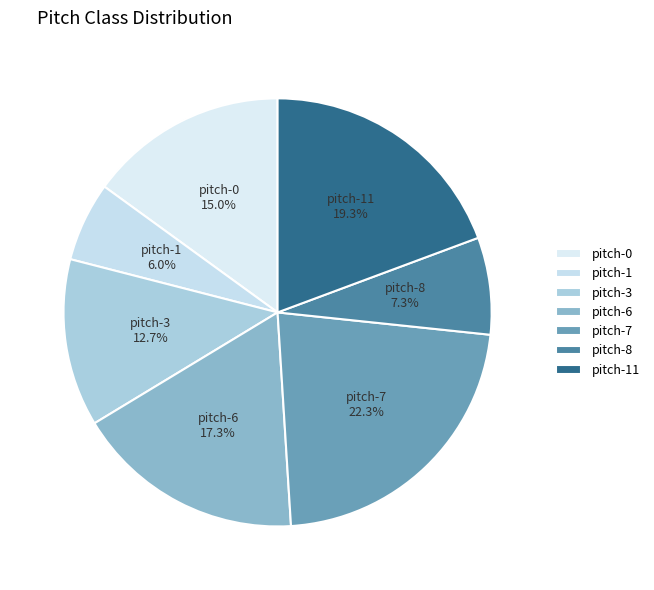

To the nearest percent, what is the difference between the largest and smallest slice percentages?

16%